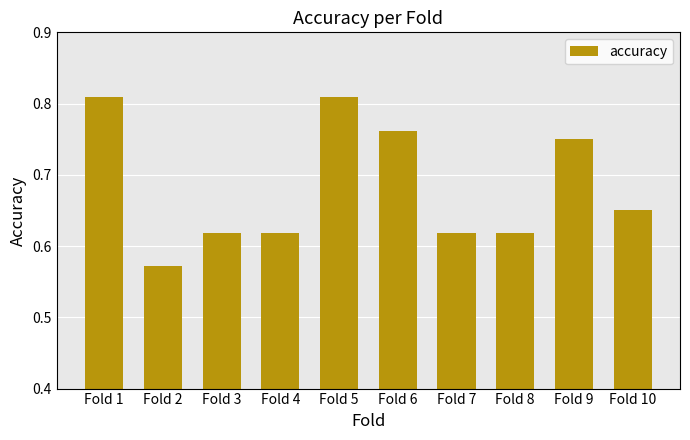

Which label corresponds to the smallest value in the chart?

Fold 2